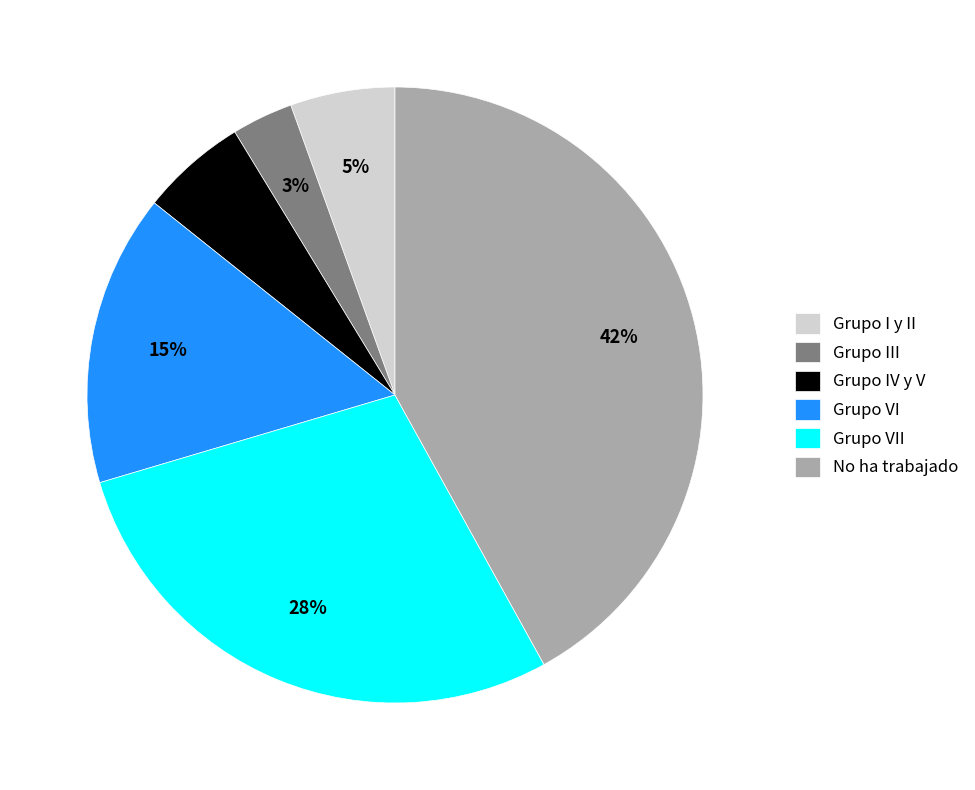

To the nearest percent, what is the difference between the largest and smallest slice percentages?

39%